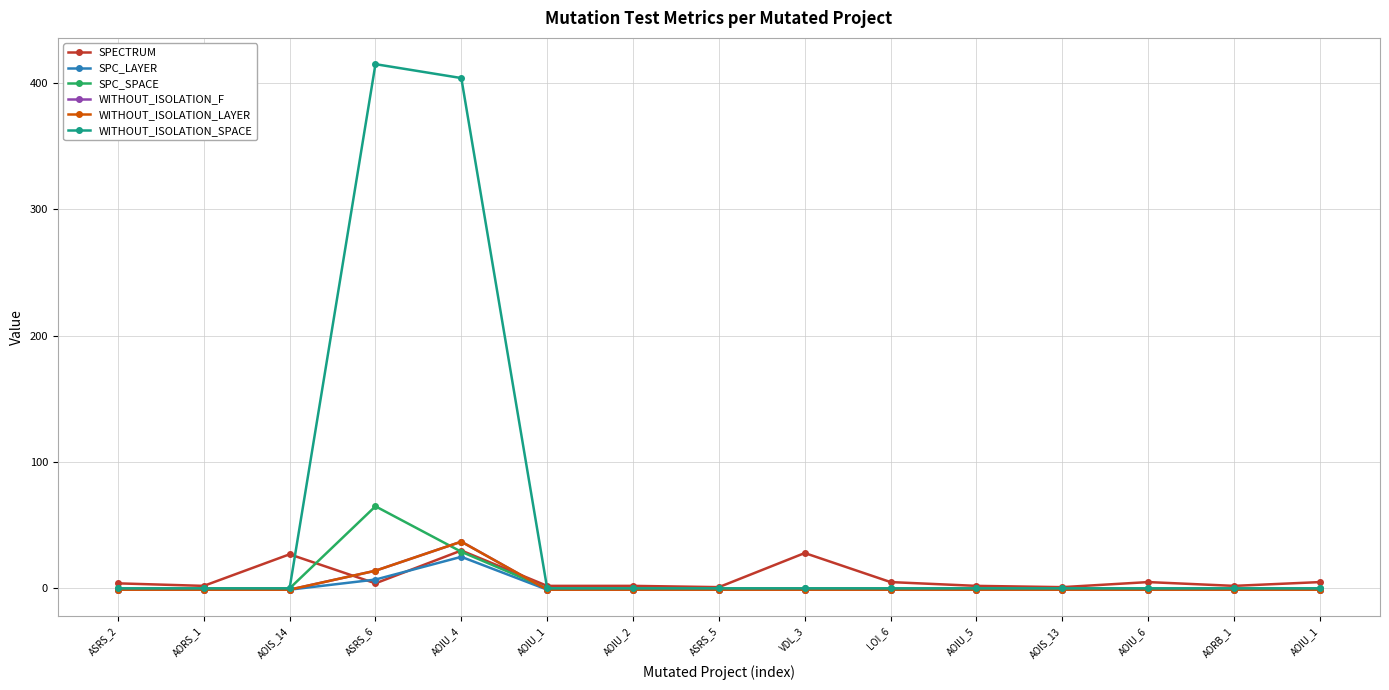

How many lines are shown in the chart?

6